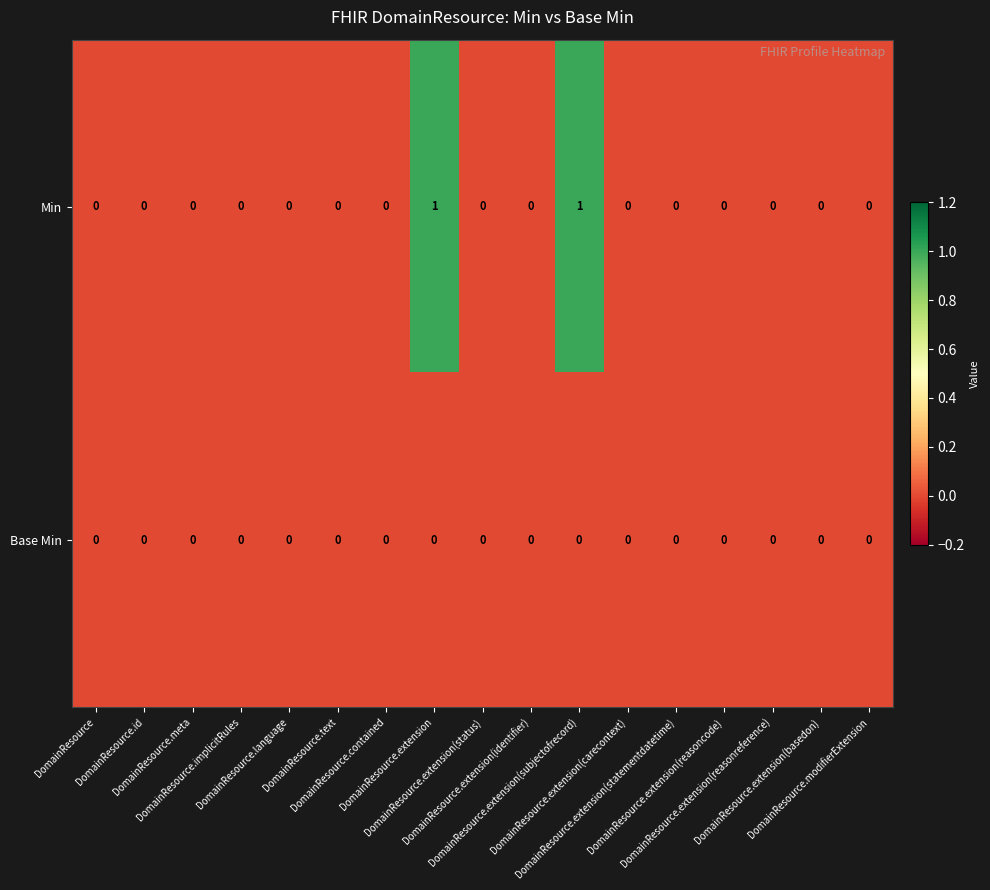

Which series has the largest total across all categories?

Min